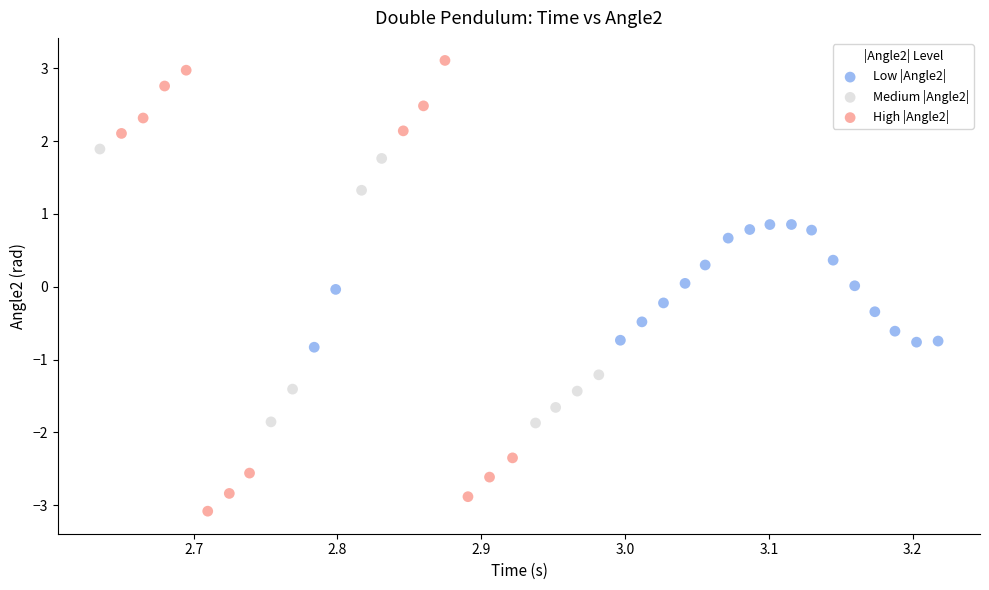

What are all the series names shown in the legend?

Low |Angle2|, Medium |Angle2|, High |Angle2|